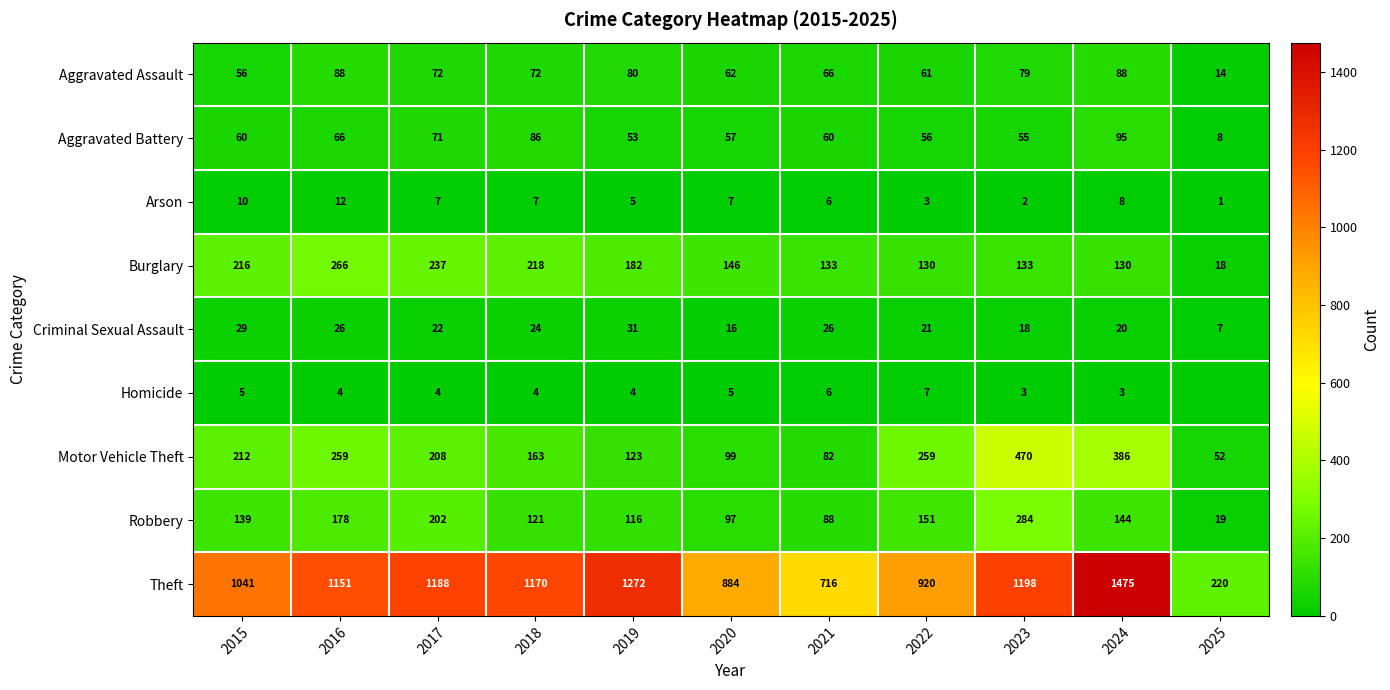

What value does the Aggravated Assault series have at 2020?

62